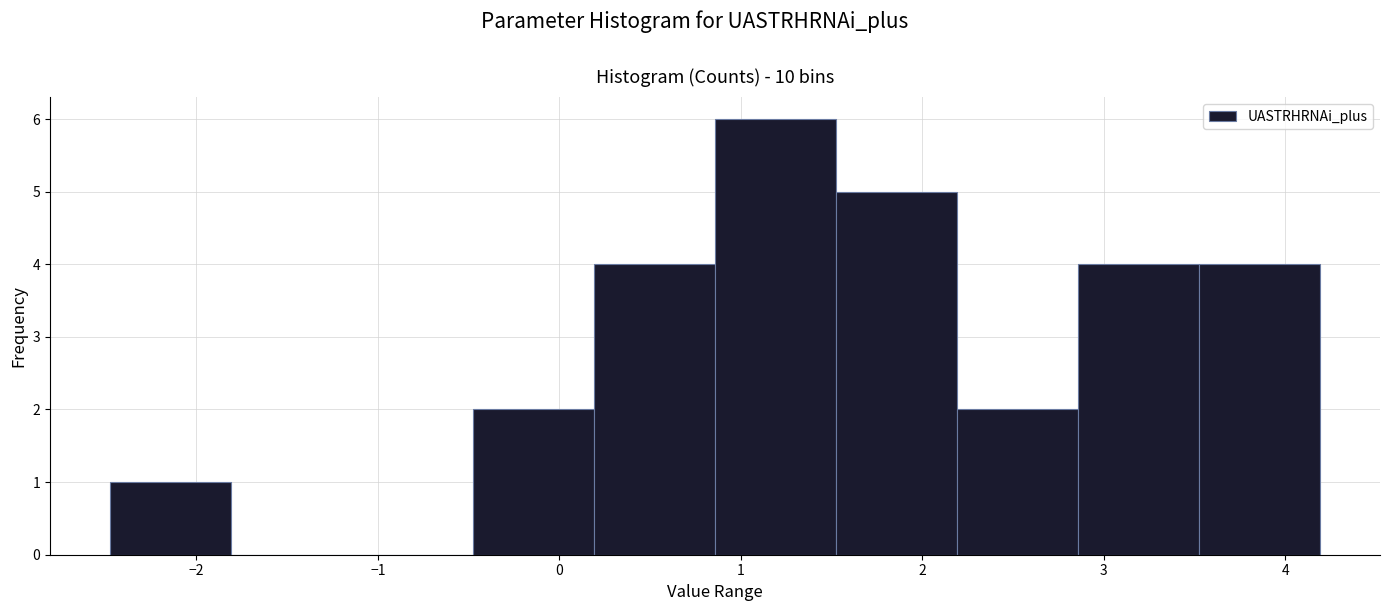

How tall is the bar that spans 0.9 to 1.5 on the x-axis? Neither the bar edges nor the heights are printed on the chart, so give them approximately, as read against the axes.

6